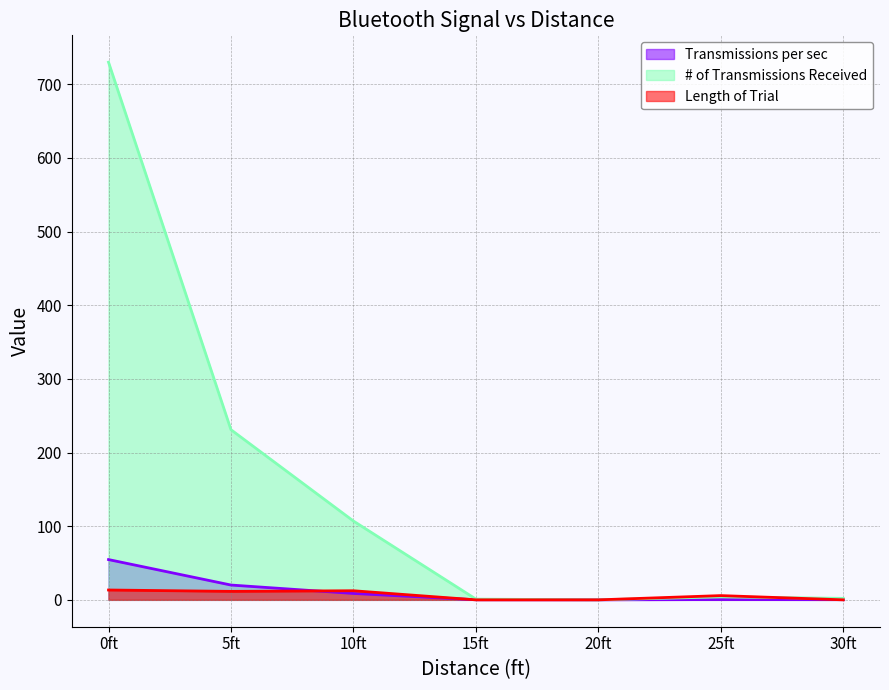

How many interior local valleys does the Transmissions per sec series have?

1